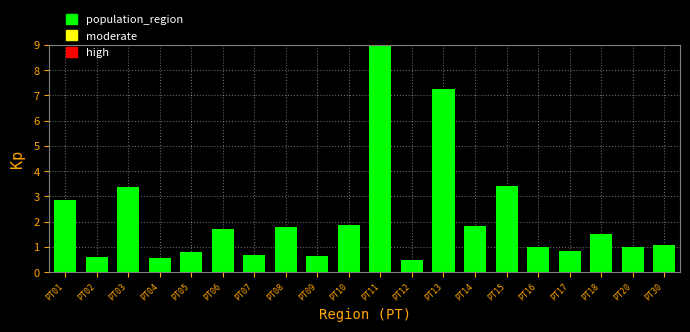

What is the value of the 9th bar from the left?

0.6